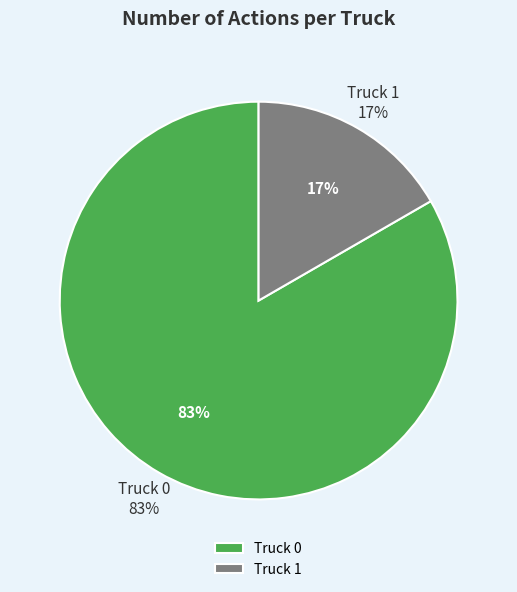

True or false: Truck 1 accounts for 23% of the total.

False